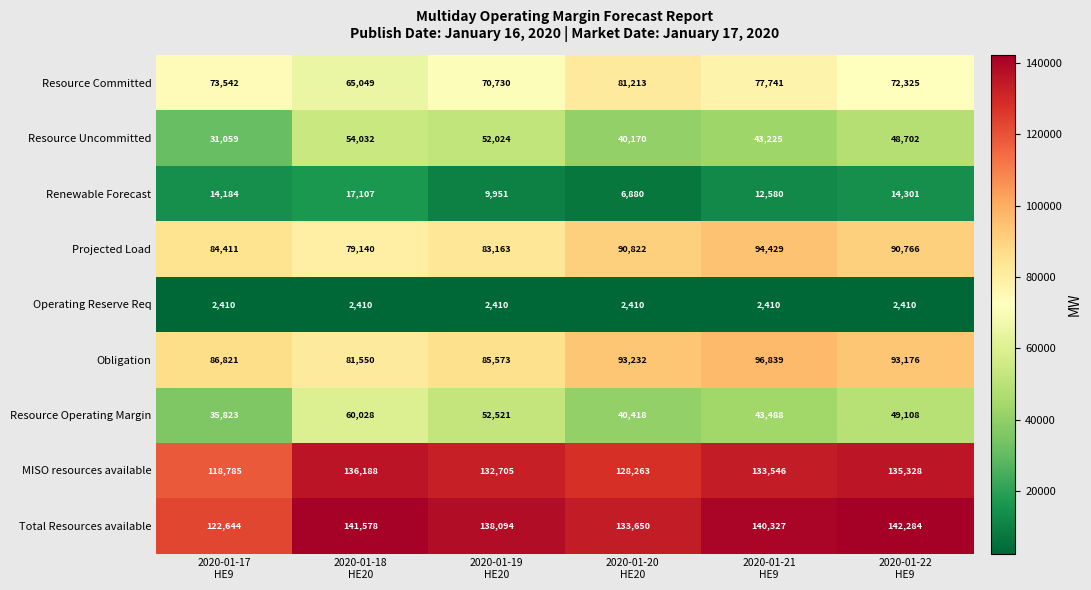

What is the difference between the highest and lowest values at 2020-01-20
HE20?

131240